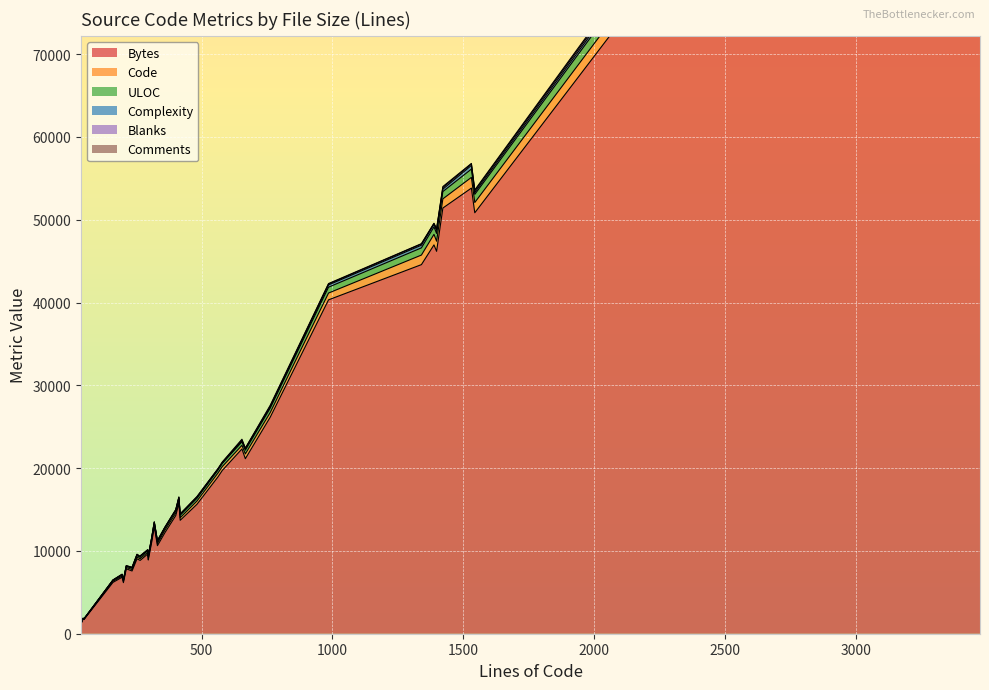

Which series has the largest total across all categories?

Bytes